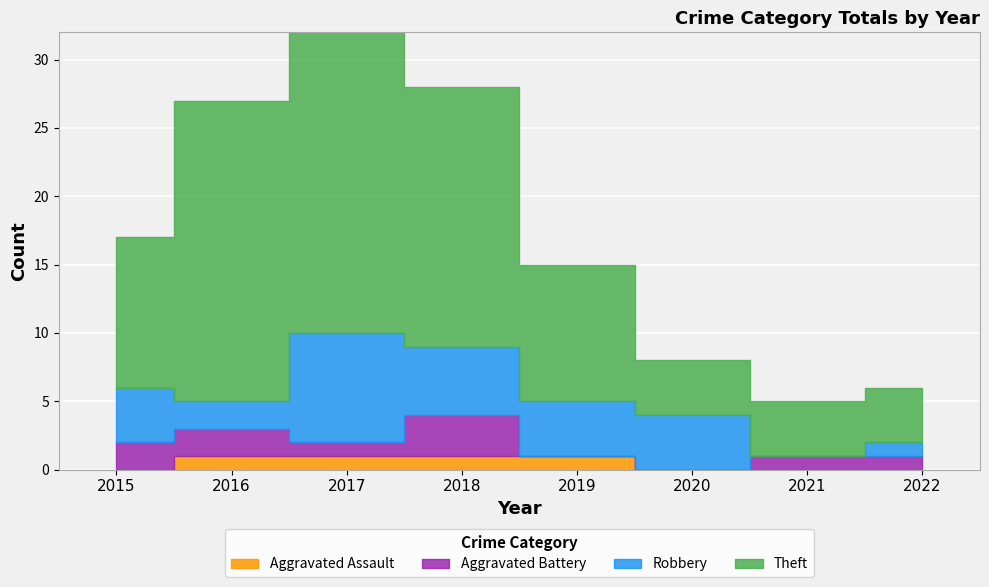

Does the chart display data point markers on the line(s)?

No